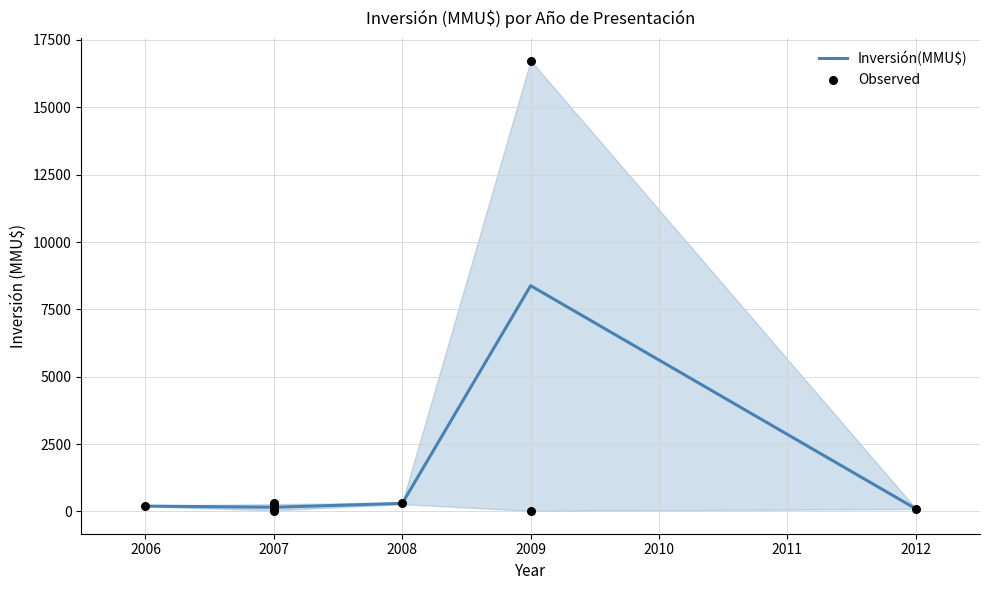

What is the change in value from 2007 to 2012?

-200